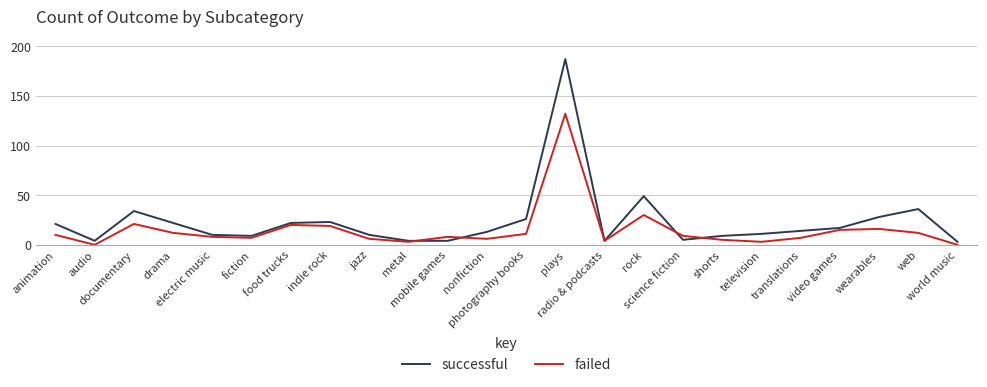

What position from the left is radio & podcasts?

15